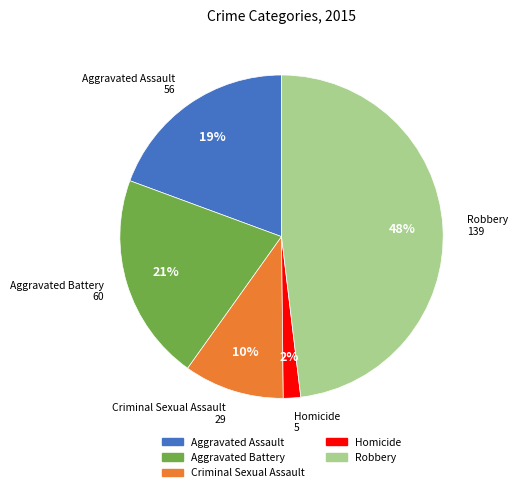

Which slice is the smallest?

Homicide